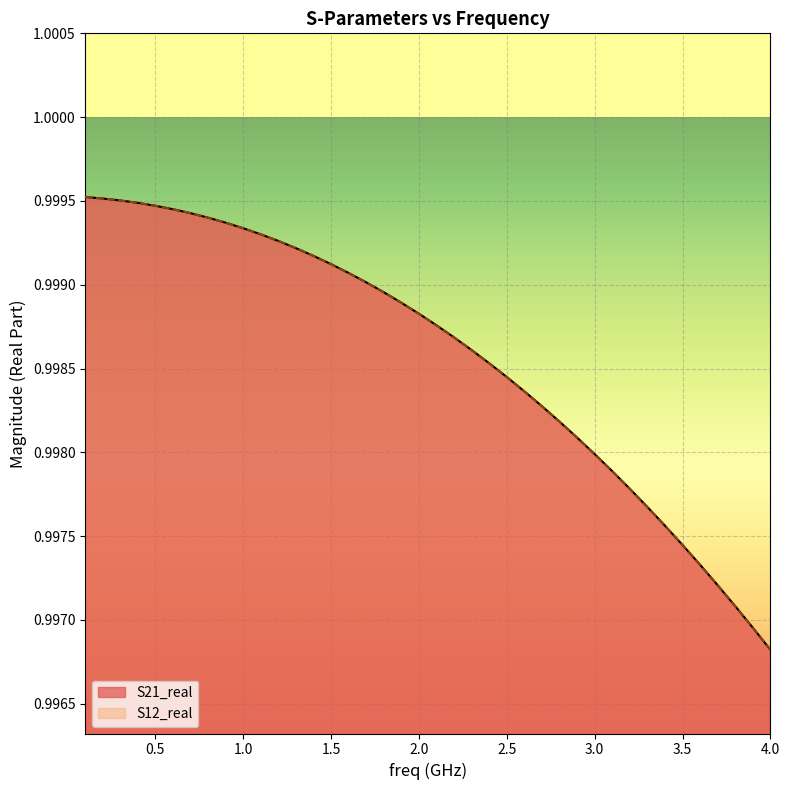

How many lines are shown in the chart?

2